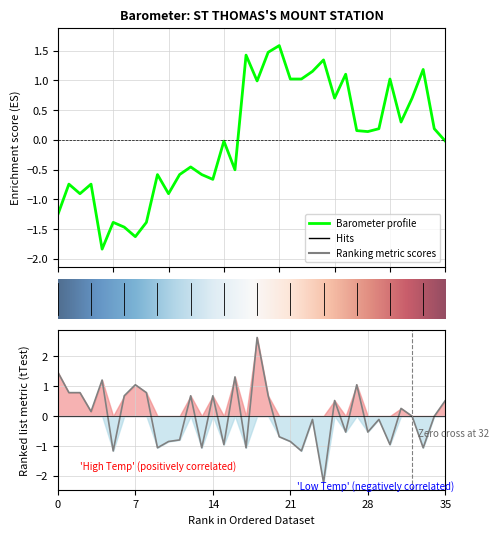

How many values in the thermometer series exceed 0?

17